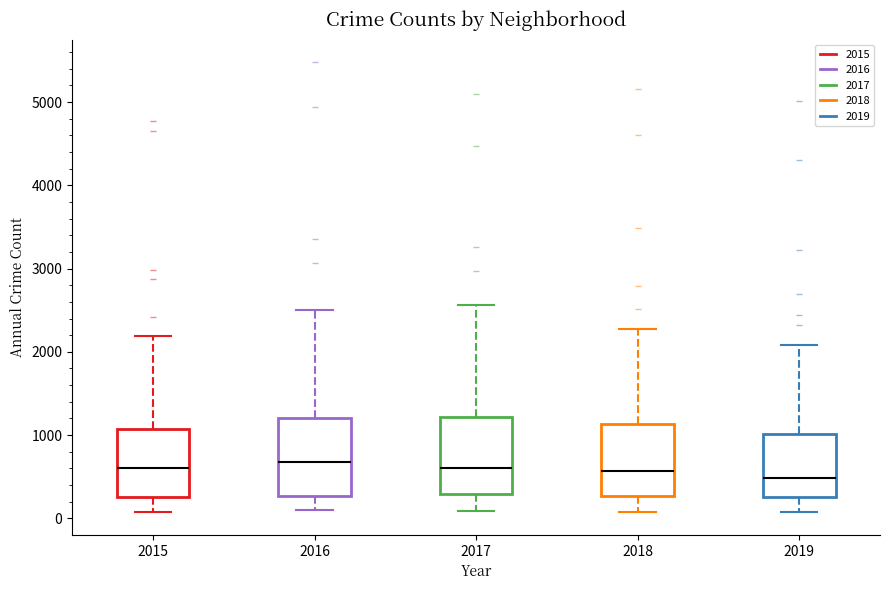

Reading left to right, transcribe this box plot: for each box, give where its median line is, the range the box spans, and where its two whiskers end, as read against the y-axis. The values are not printed on the chart, so give them approximately, as read against the axis.

2015: median 600, box 300 to 1100, whiskers 100 to 2200
2016: median 700, box 300 to 1200, whiskers 100 to 2500
2017: median 600, box 300 to 1200, whiskers 100 to 2600
2018: median 600, box 300 to 1100, whiskers 100 to 2300
2019: median 500, box 300 to 1000, whiskers 100 to 2100